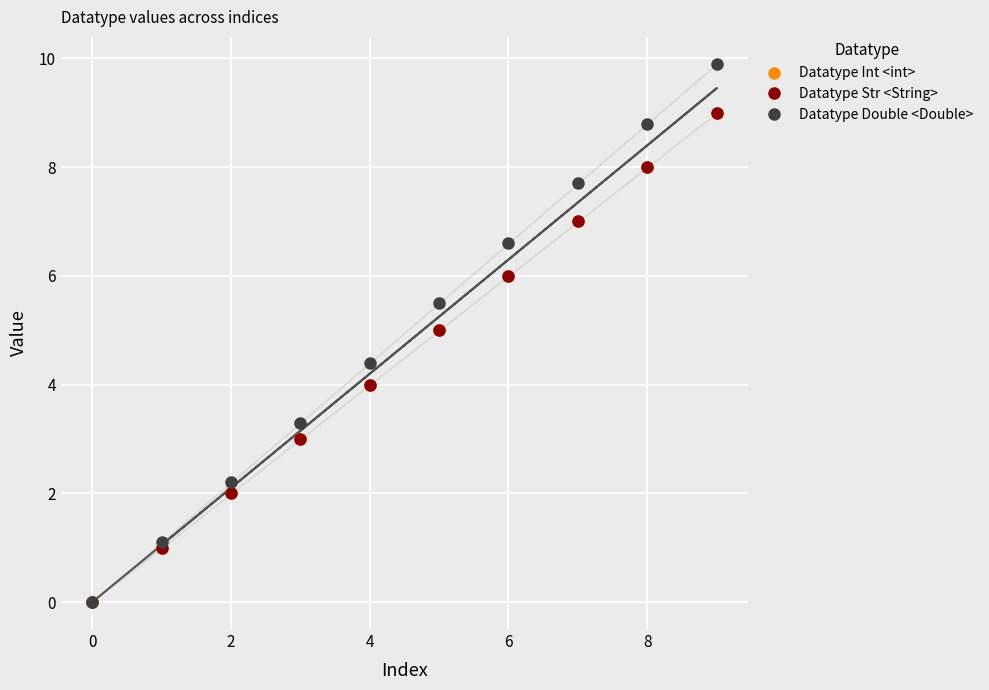

What are all the series names shown in the legend?

Datatype Int <int>, Datatype Str <String>, Datatype Double <Double>